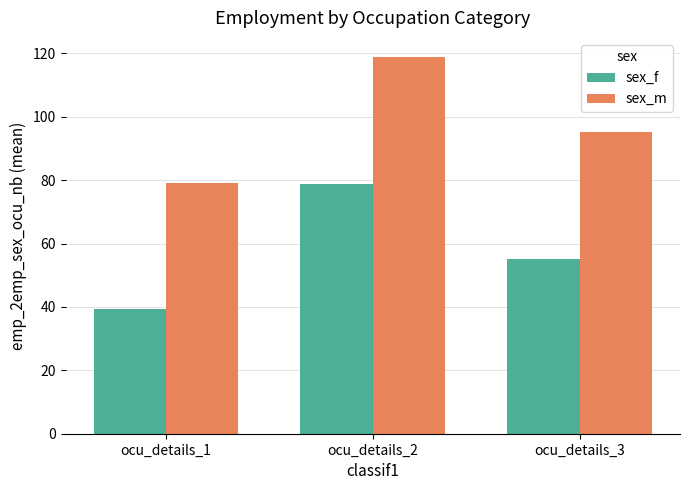

What is the difference between the highest and lowest values at ocu_details_3?

40.0